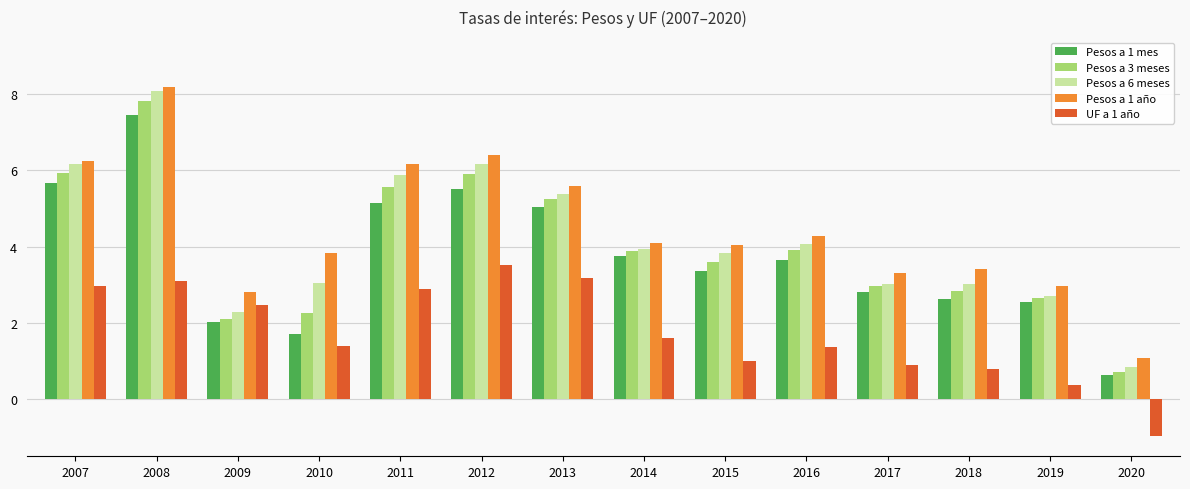

What is the average value of the Pesos a 3 meses series?

4.0